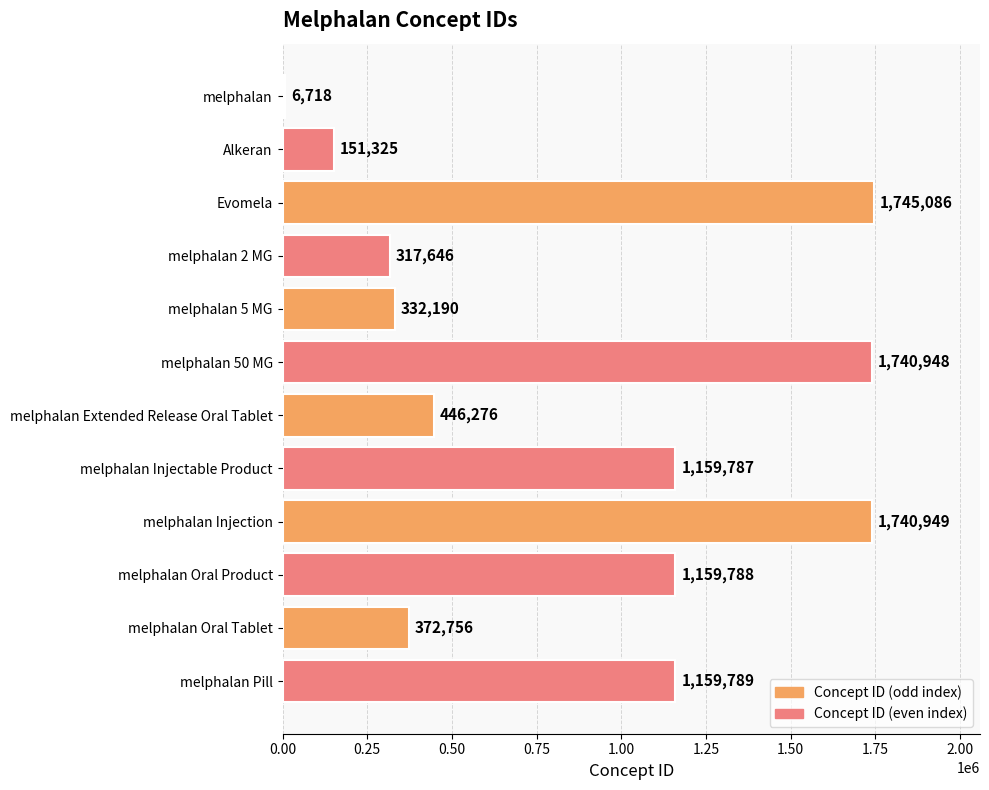

Rank the categories by value from lowest to highest.

melphalan, Alkeran, melphalan 2 MG, melphalan 5 MG, melphalan Oral Tablet, melphalan Extended Release Oral Tablet, melphalan Injectable Product, melphalan Oral Product, melphalan Pill, melphalan 50 MG, melphalan Injection, Evomela